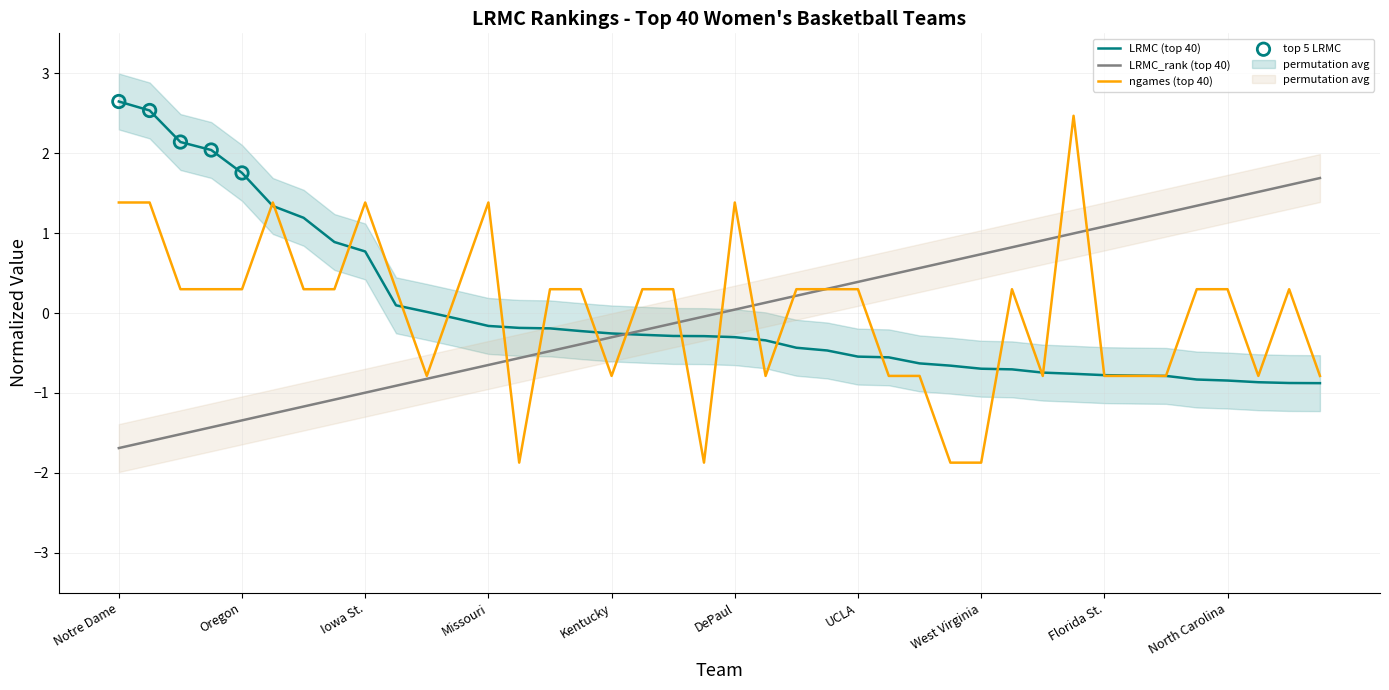

Which series reaches the minimum Y coordinate?

ngames (top 40)